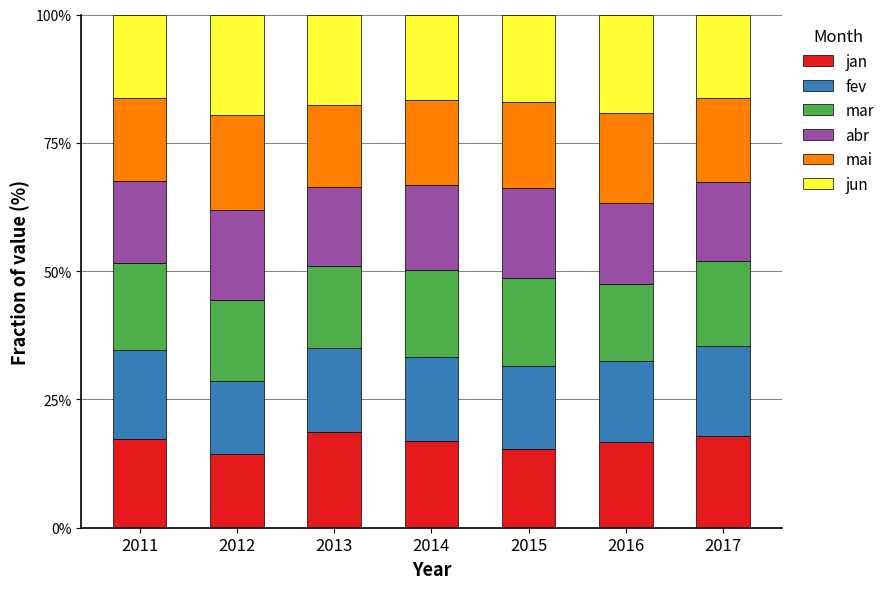

How many series are shown in this chart?

6